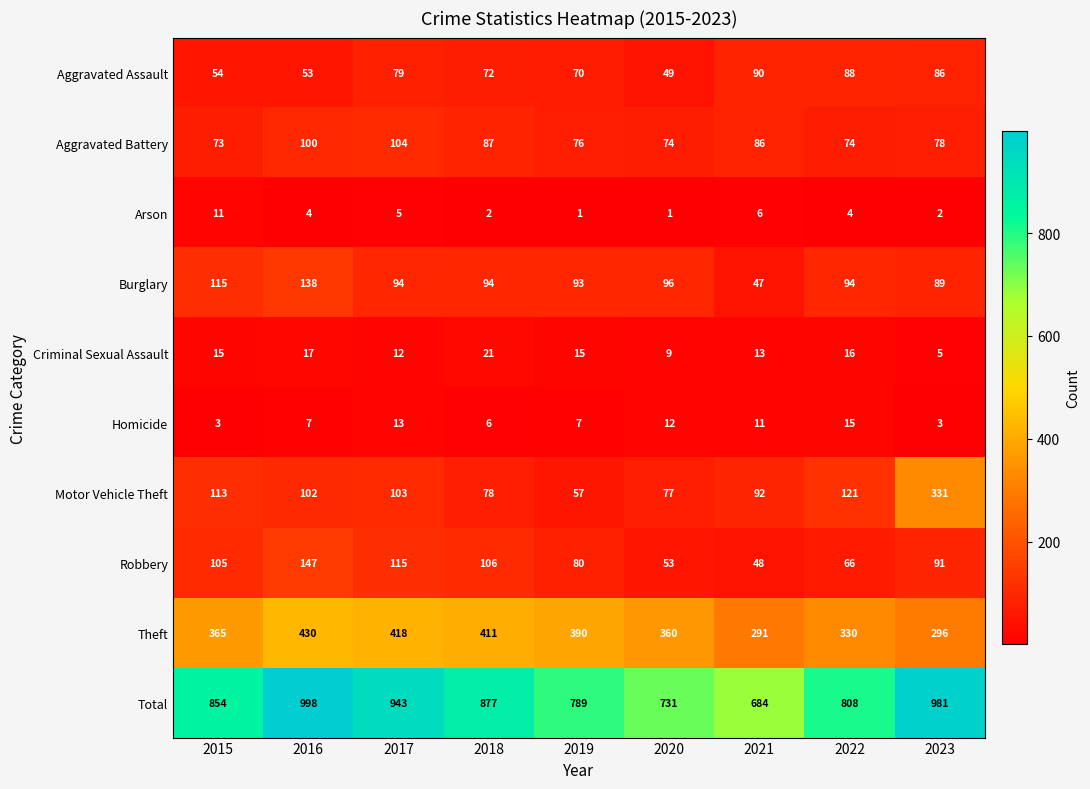

At which category is the sum across all series the highest?

2016